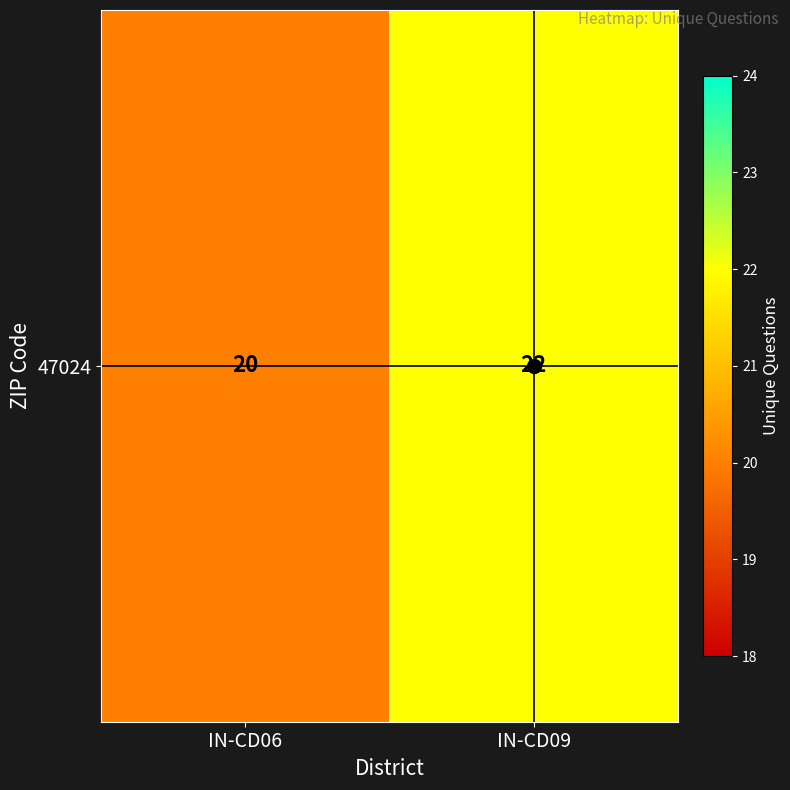

What is the smallest value displayed?

20